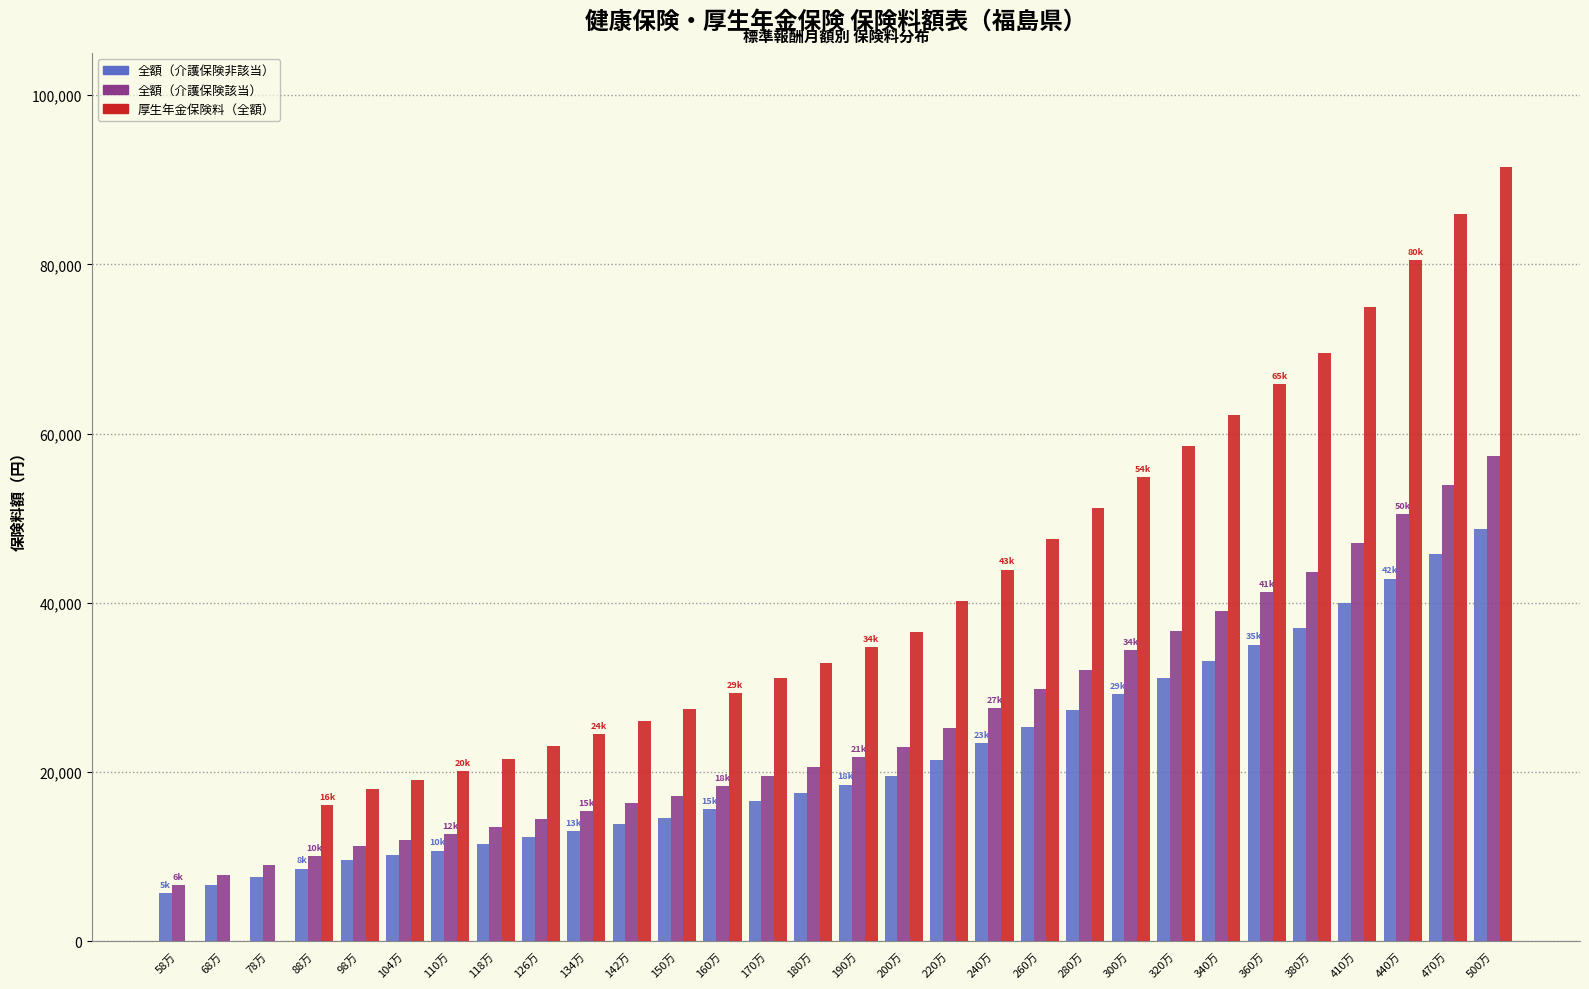

What is the sum of all 全額（介護保険非該当） values?

651995.6